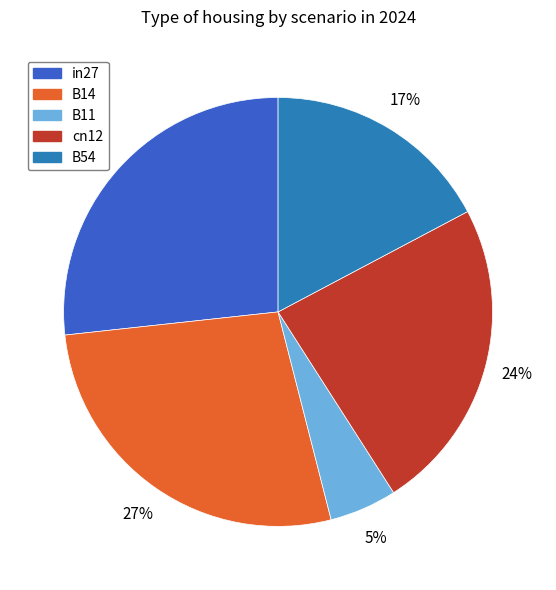

Does B54 represent more than half of the total?

No